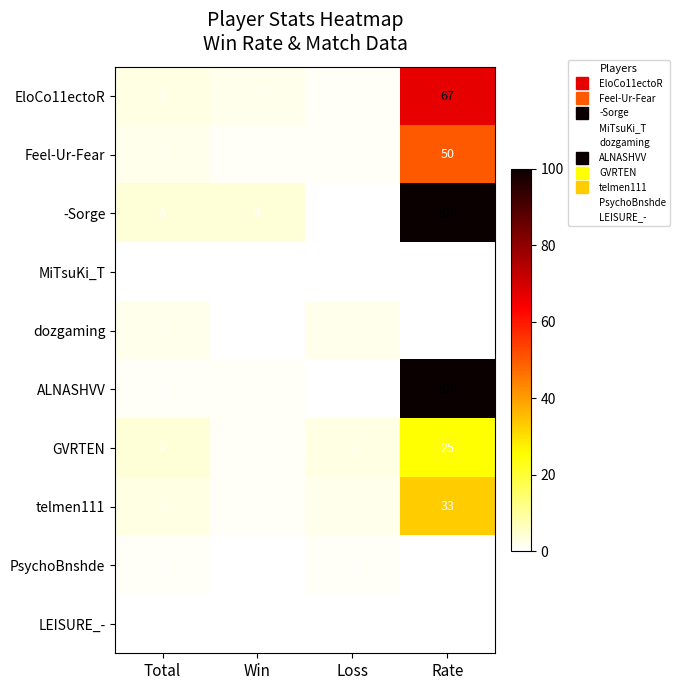

What is the difference between the EloCo11ectoR values at Rate and Total?

64